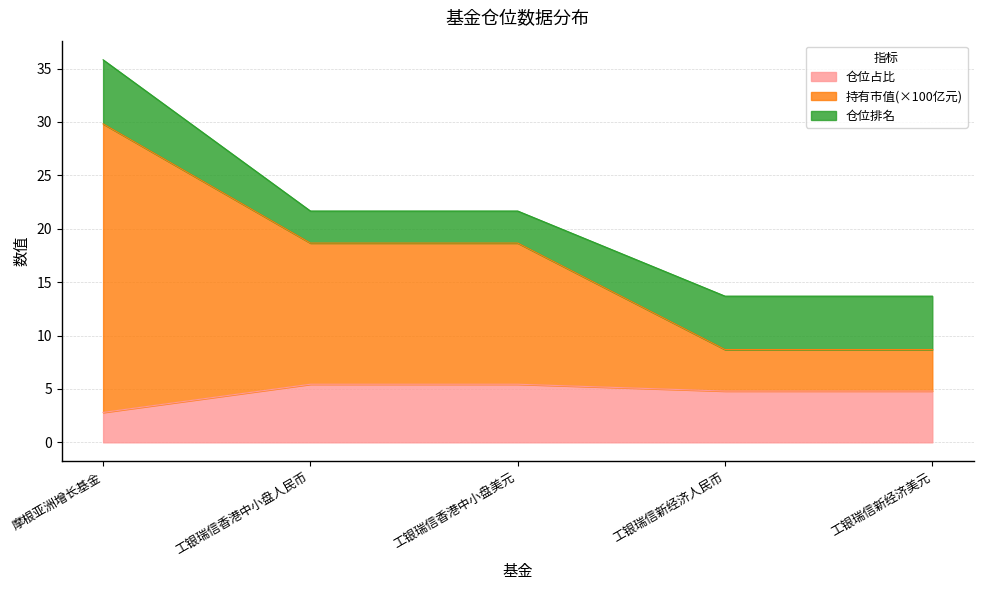

What is the value of the 仓位占比 point at the 5th from the left?

4.8